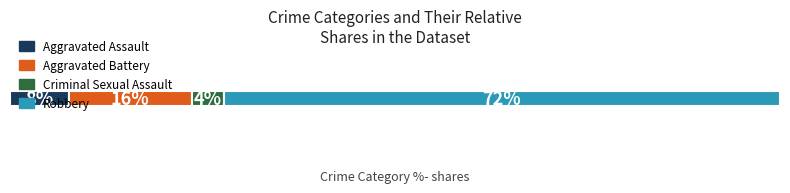

What are all the series names shown in the legend?

Aggravated Assault, Aggravated Battery, Criminal Sexual Assault, Robbery